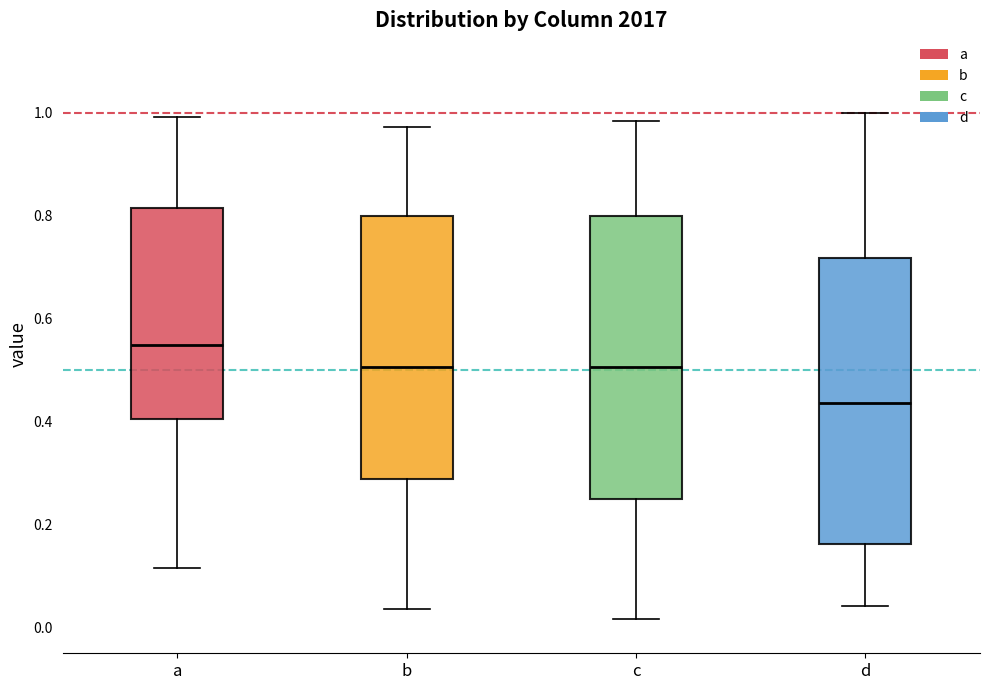

Which box's median line is the highest?

a